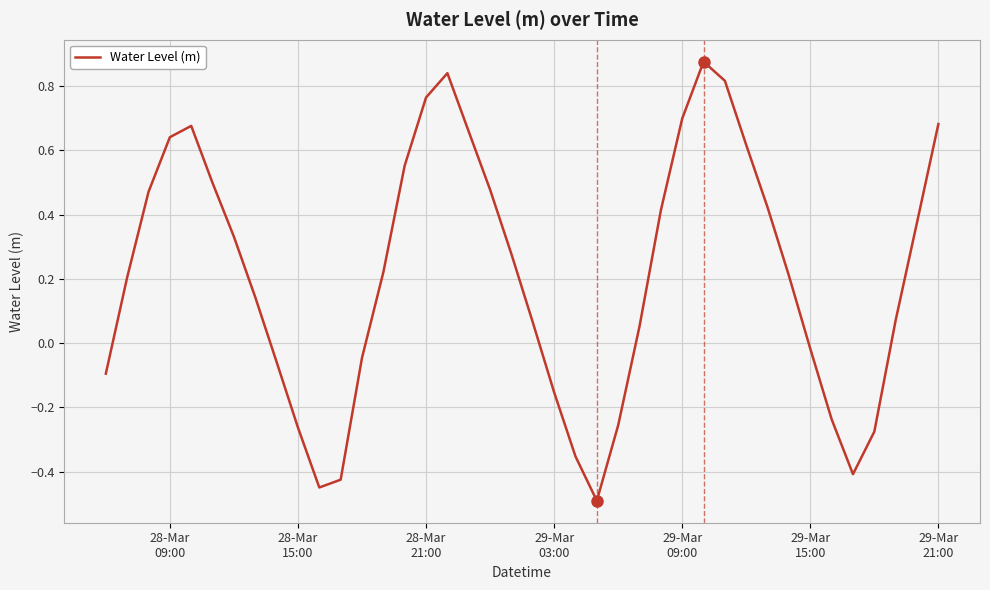

What is the difference between the maximum and minimum values?

1.4